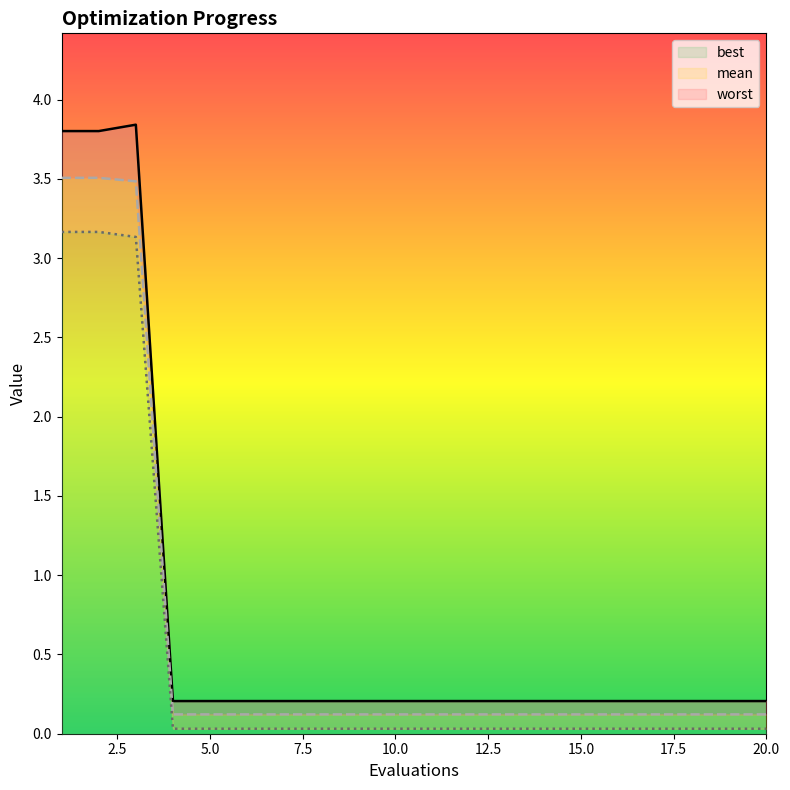

True or false: worst and best intersect in this chart.

False